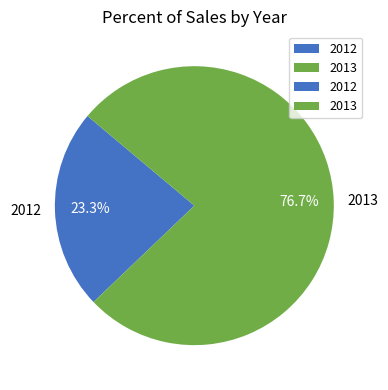

Does 2012 account for over 50% of the chart?

No